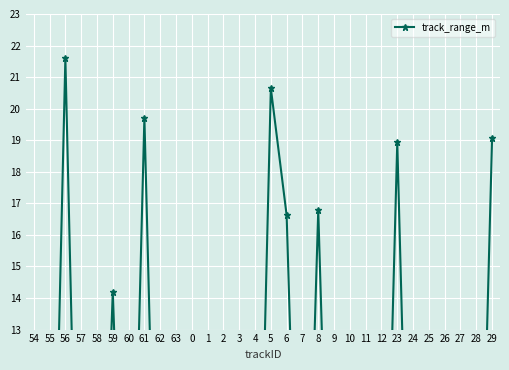

Rank the categories by value from lowest to highest.

54, 55, 57, 58, 60, 62, 63, 0, 1, 2, 3, 4, 7, 9, 10, 11, 12, 24, 25, 26, 27, 28, 59, 6, 8, 23, 29, 61, 5, 56